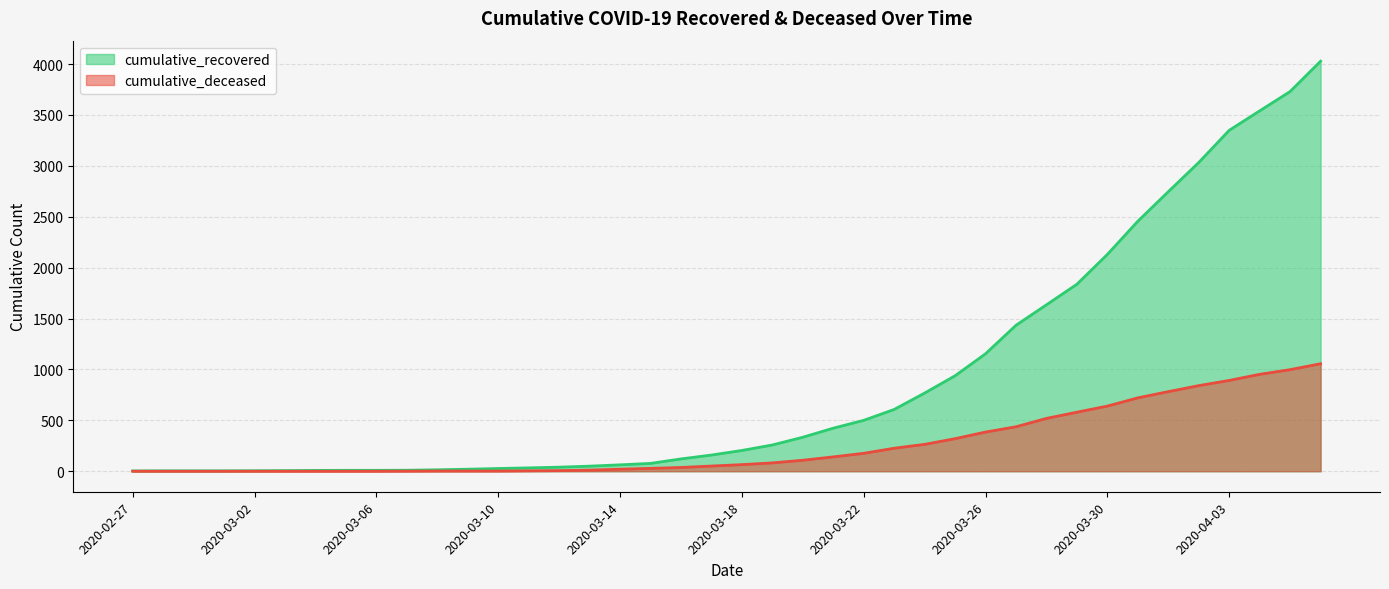

Reading left to right, what are all the values shown in this chart?

cumulative_recovered: 2020-02-27=3	2020-02-28=4	2020-02-29=4	2020-03-01=4	2020-03-02=5	2020-03-03=6	2020-03-04=8	2020-03-05=9	2020-03-06=9	2020-03-07=10	2020-03-08=14	2020-03-09=20	2020-03-10=27	2020-03-11=33	2020-03-12=40	2020-03-13=50	2020-03-14=63	2020-03-15=77	2020-03-16=121	2020-03-17=159	2020-03-18=204	2020-03-19=258	2020-03-20=334	2020-03-21=423	2020-03-22=500	2020-03-23=607	2020-03-24=768	2020-03-25=938	2020-03-26=1154	2020-03-27=1434	2020-03-28=1635	2020-03-29=1837	2020-03-30=2130	2020-03-31=2456	2020-04-01=2746	2020-04-02=3033	2020-04-03=3349	2020-04-04=3540	2020-04-05=3730	2020-04-06=4028
cumulative_deceased: 2020-02-27=0	2020-02-28=0	2020-02-29=0	2020-03-01=0	2020-03-02=0	2020-03-03=0	2020-03-04=0	2020-03-05=0	2020-03-06=0	2020-03-07=1	2020-03-08=2	2020-03-09=2	2020-03-10=2	2020-03-11=4	2020-03-12=6	2020-03-13=11	2020-03-14=20	2020-03-15=28	2020-03-16=37	2020-03-17=51	2020-03-18=65	2020-03-19=82	2020-03-20=108	2020-03-21=141	2020-03-22=176	2020-03-23=226	2020-03-24=264	2020-03-25=320	2020-03-26=385	2020-03-27=437	2020-03-28=519	2020-03-29=580	2020-03-30=640	2020-03-31=721	2020-04-01=782	2020-04-02=841	2020-04-03=892	2020-04-04=952	2020-04-05=998	2020-04-06=1056